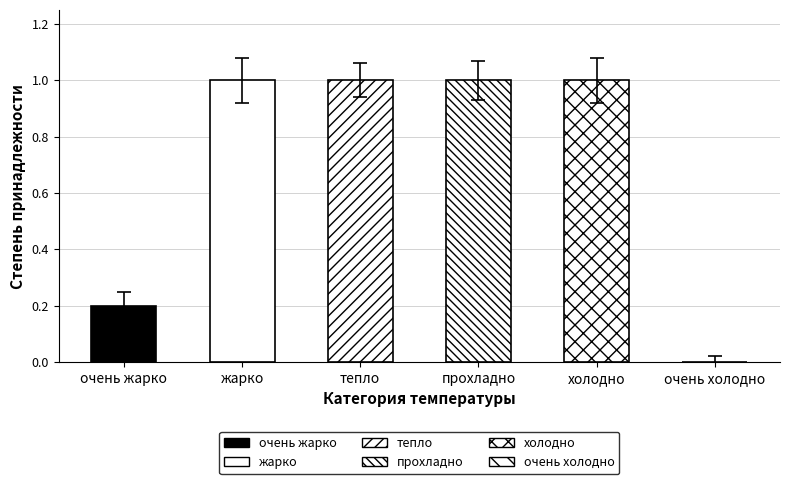

Is it true that очень жарко equals 0.6 at 10?

False